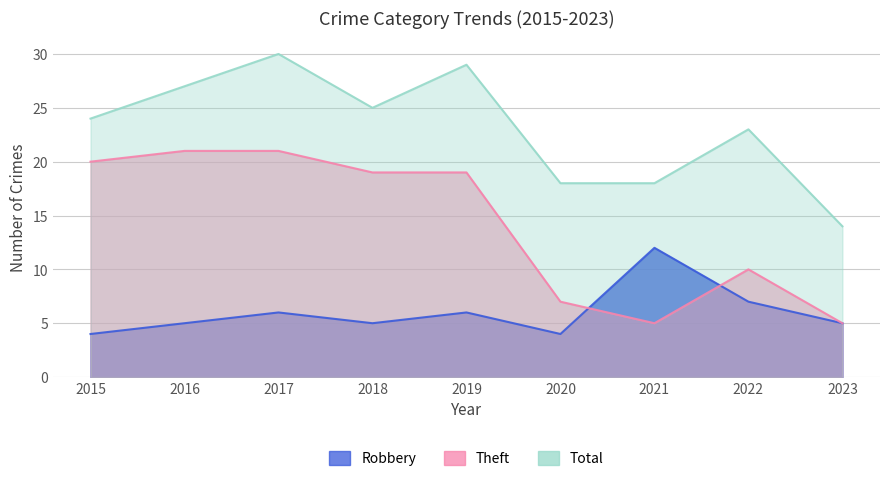

Reading left to right, list all the values displayed in this chart.

Robbery: 4	5	6	5	6	4	12	7	5
Theft: 20	21	21	19	19	7	5	10	5
Total: 24	27	30	25	29	18	18	23	14